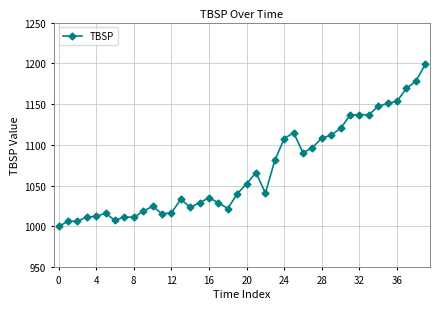

How many distinct data groups are displayed?

1